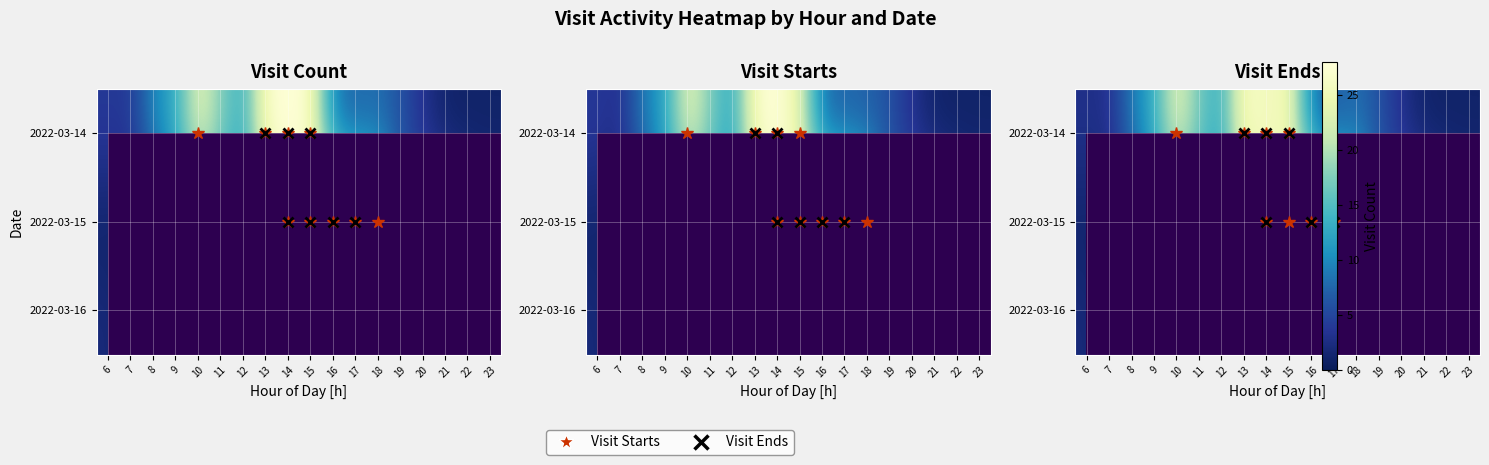

Is it true that 2022-03-14 equals 0.7 at 23?

False